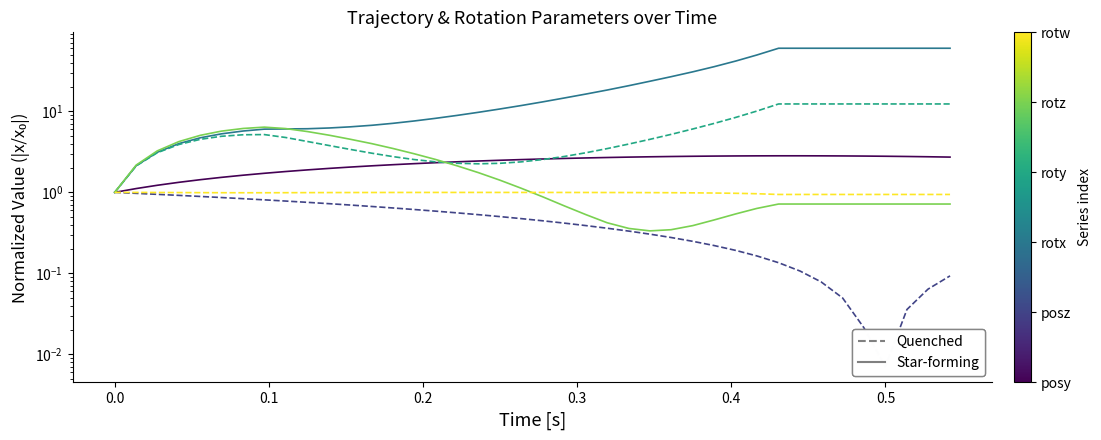

Is the value of rotx at 0.5 greater than the value of posz at 10?

Yes